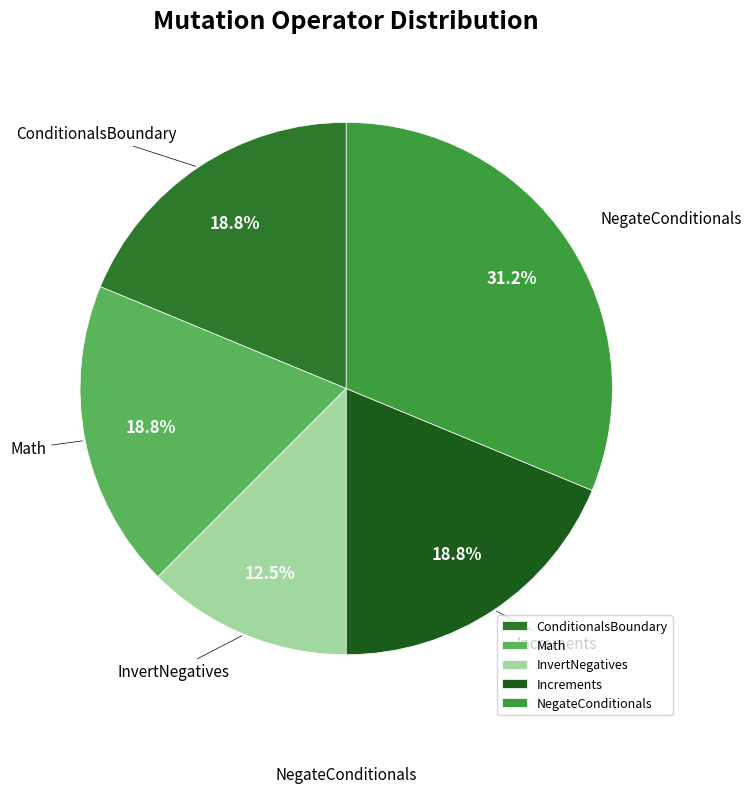

Combined, what portion of the pie is NegateConditionals and Math?

50.0%